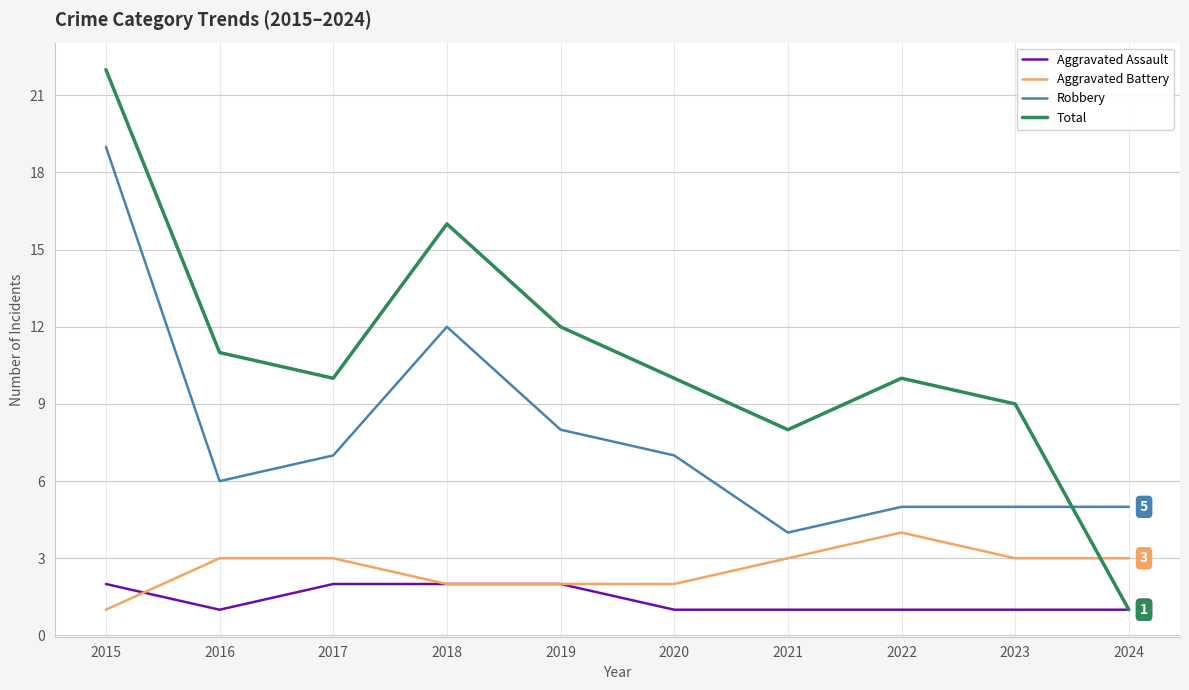

At which category is the sum across all series the highest?

2015